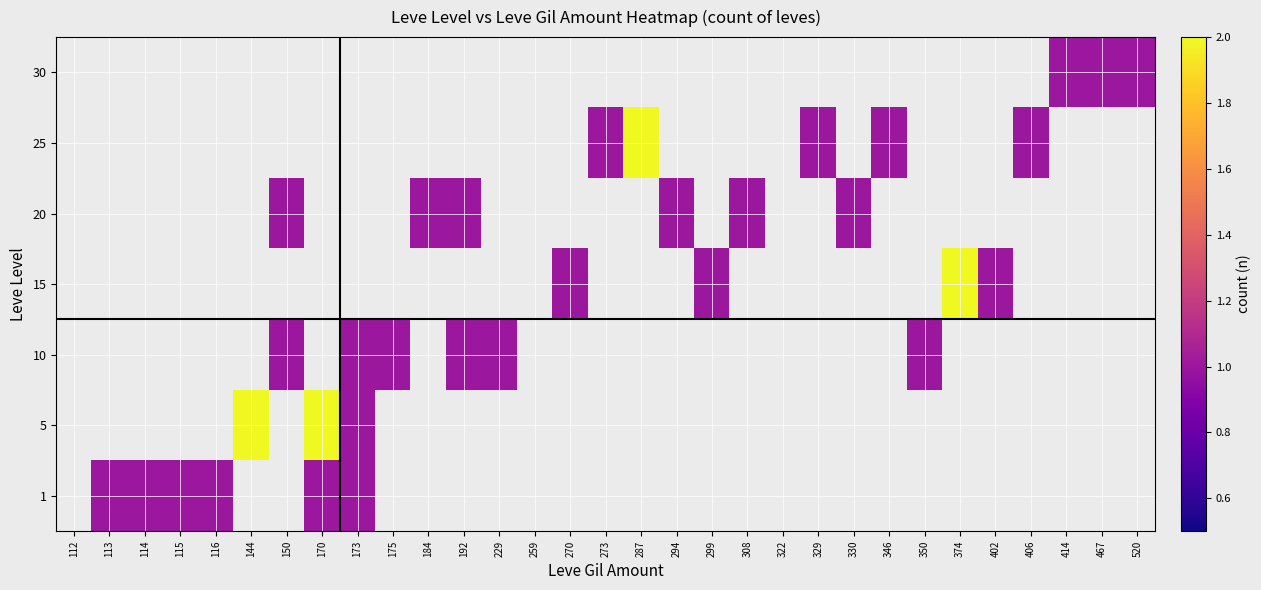

Count the number of categories in the chart.

31